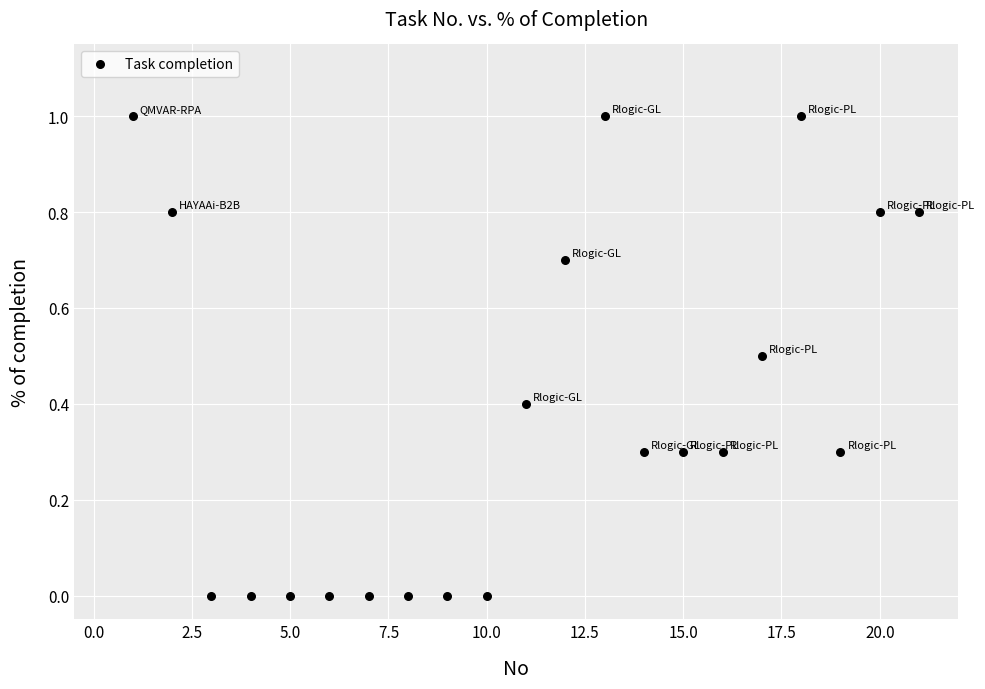

What is the range of X values (max minus min)?

20.0